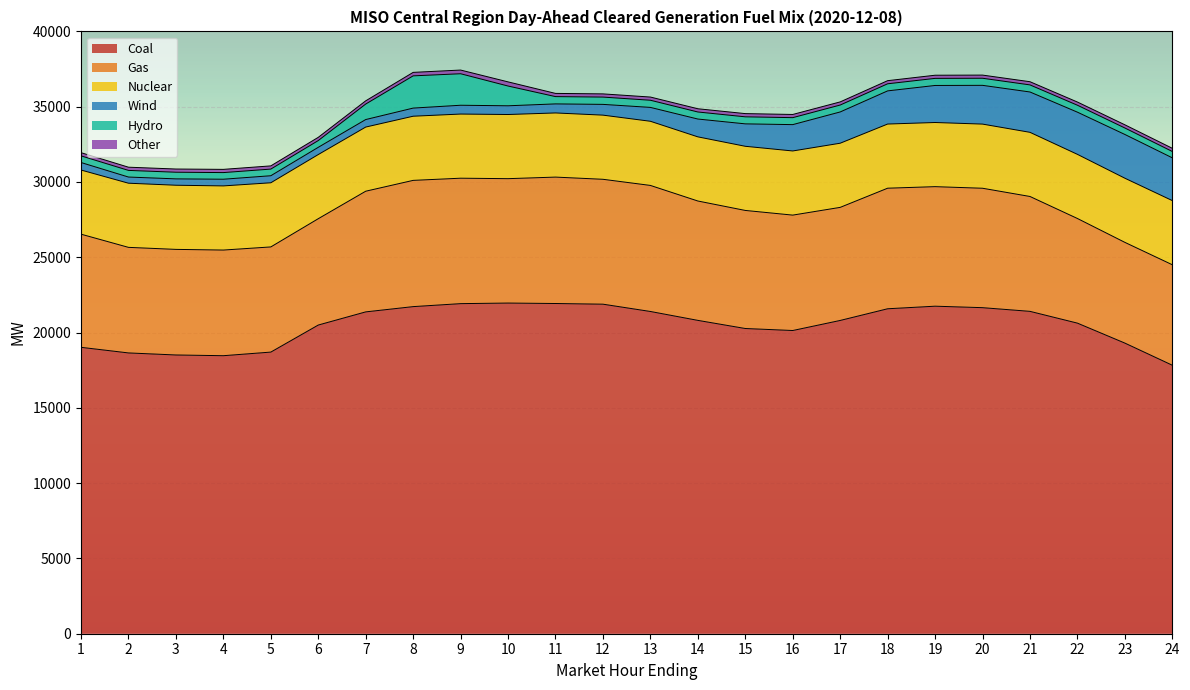

Rank the series by their maximum value, from lowest to highest.

Other, Hydro, Wind, Nuclear, Gas, Coal